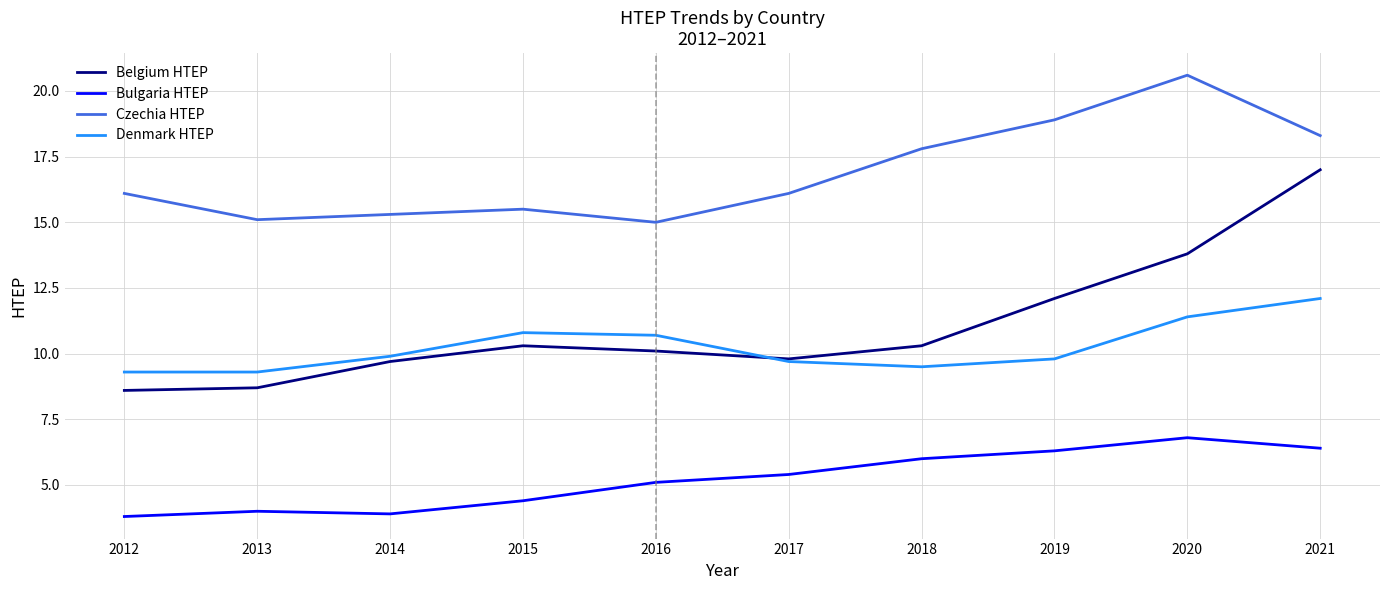

What value does the Belgium HTEP series have at 2016?

10.1